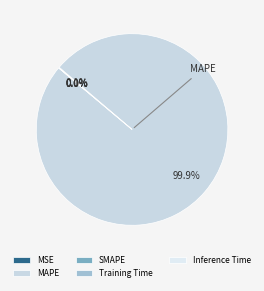

Count the number of slices in the pie.

5